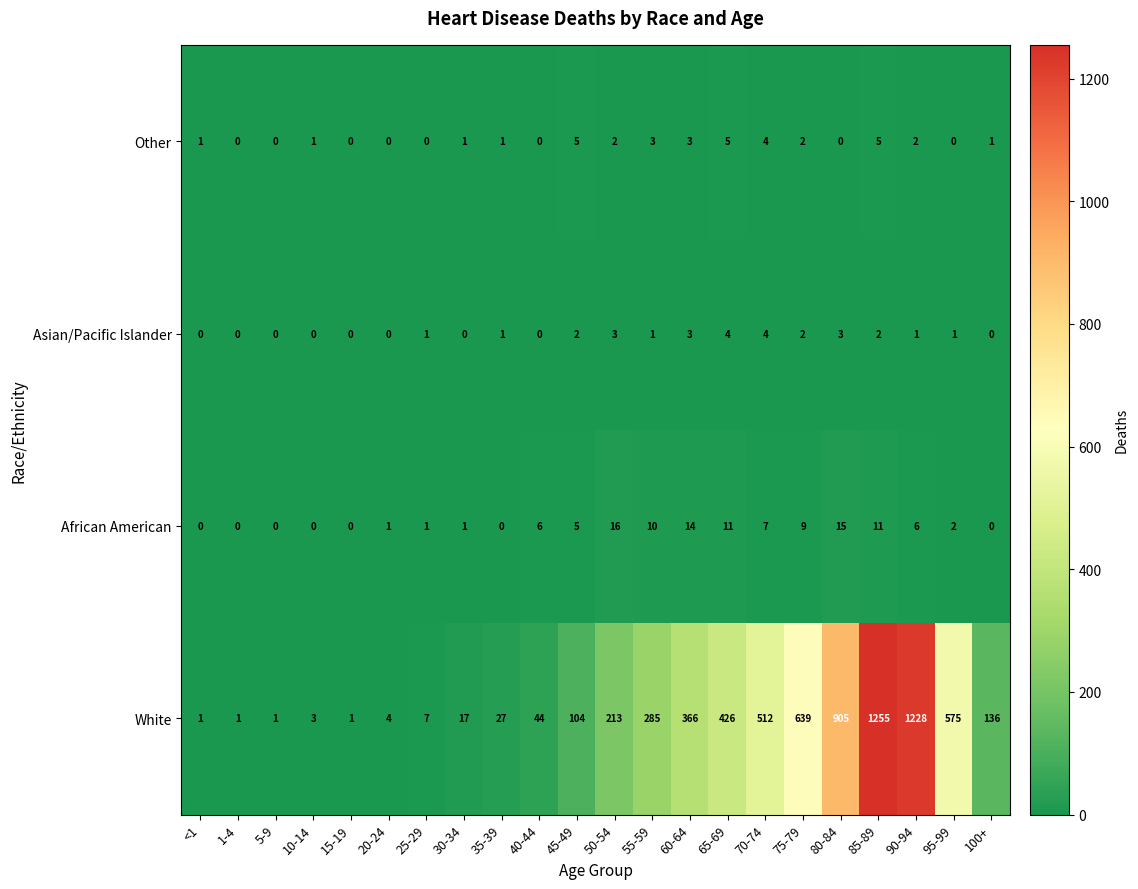

The Asian/Pacific Islander series shows 0 at 10-14. True or false?

True